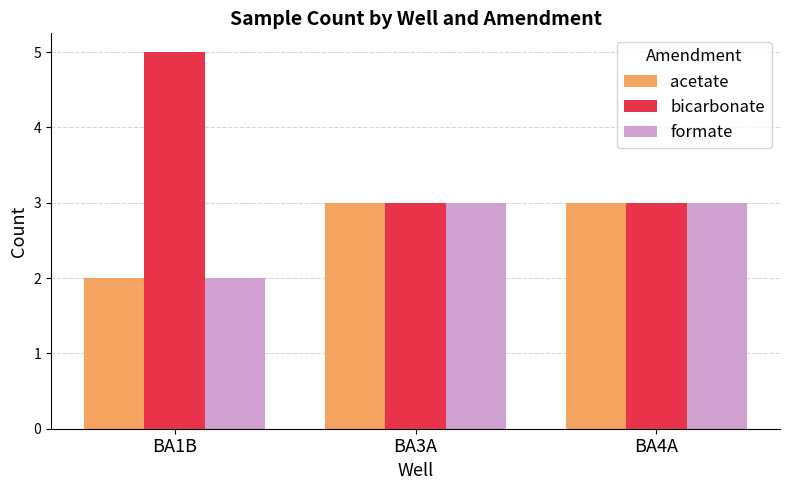

What is the label of the 3rd bar from the left?

BA4A